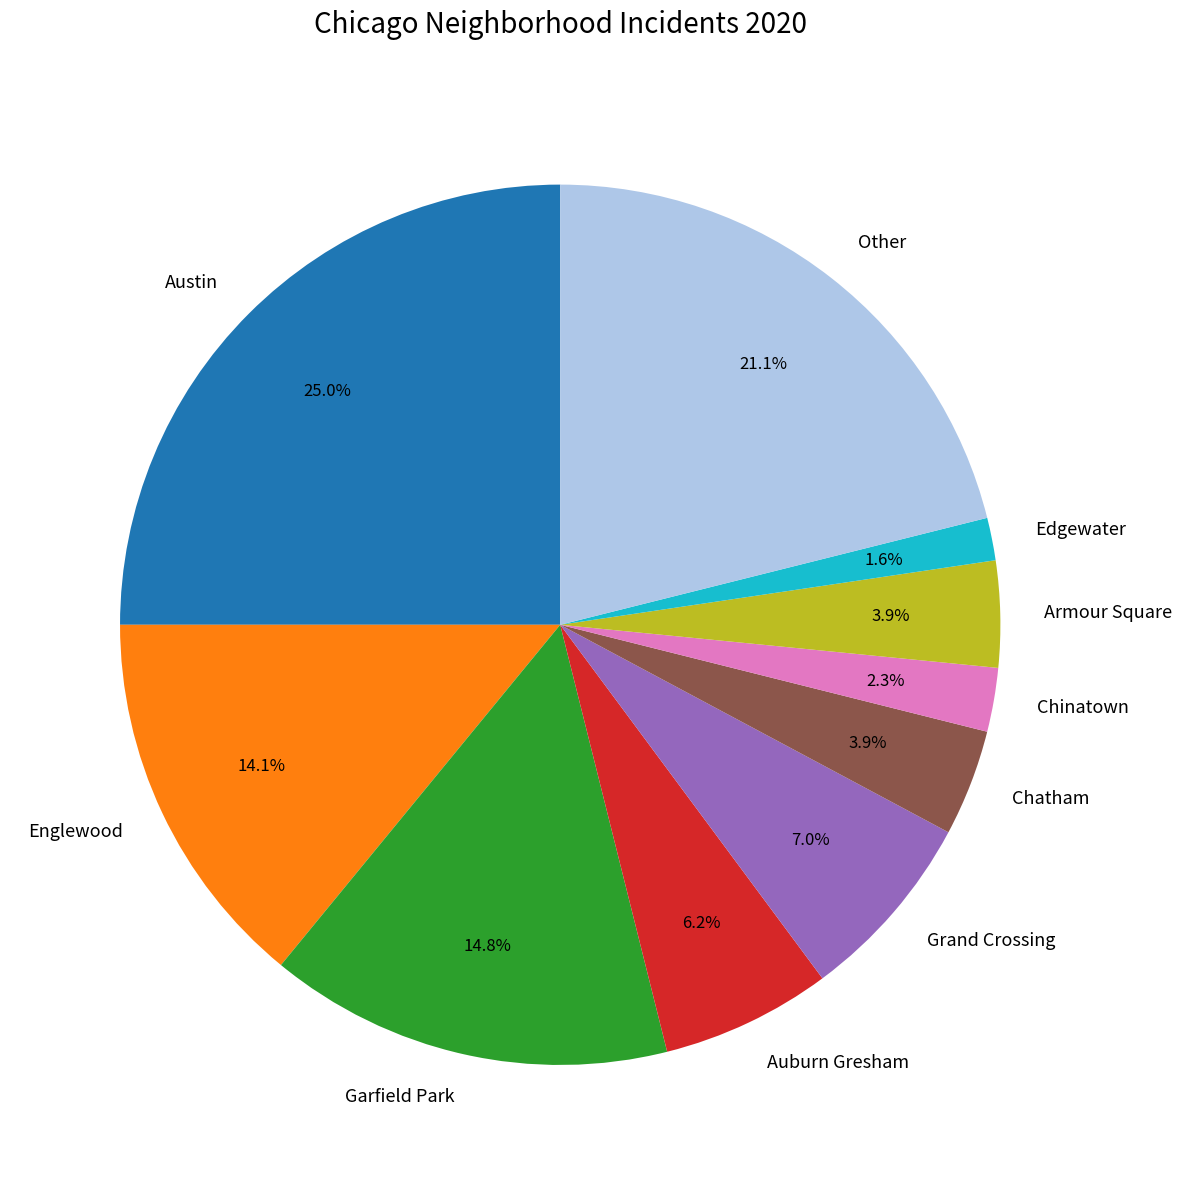

Which has a higher value, Austin or Garfield Park?

Austin